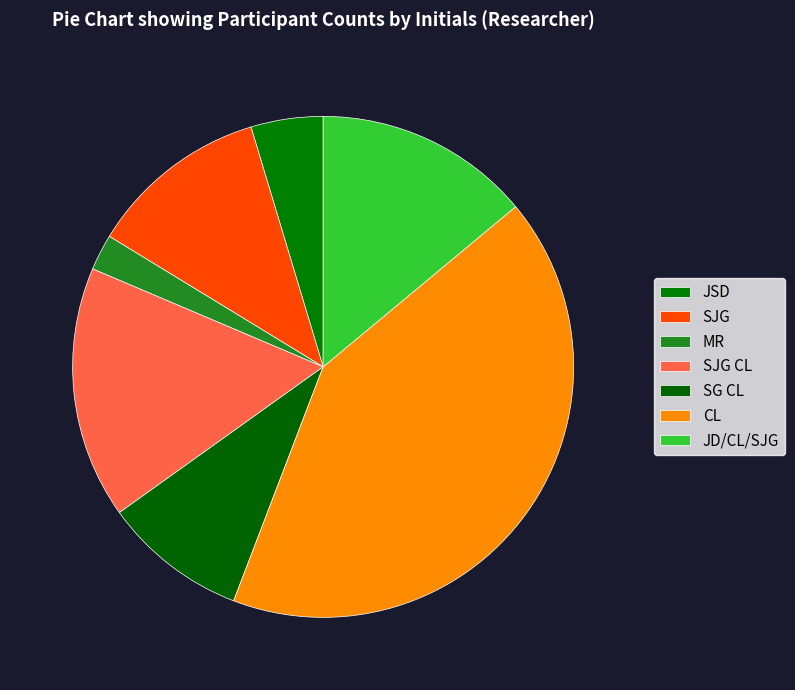

Does any single category account for the majority?

No